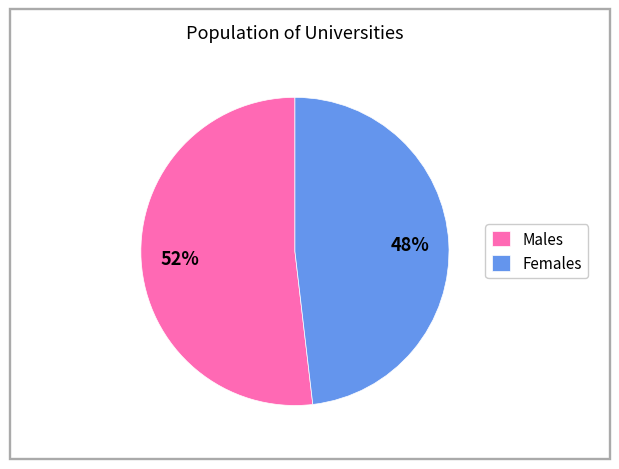

Between Females and Males, which is larger?

Males